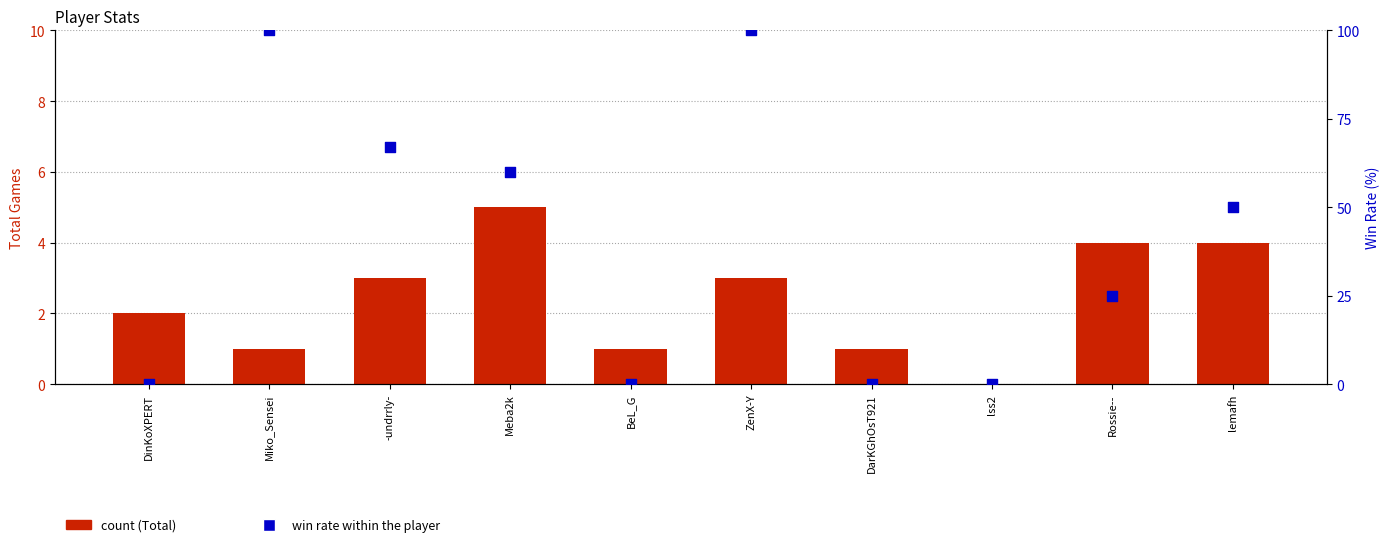

Which series has the largest total across all categories?

Win Rate (%)